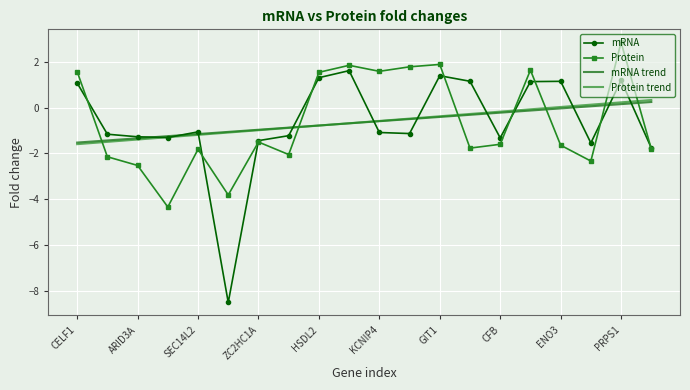

Which series ends up on top after the final intersection of Protein and Protein trend?

Protein trend